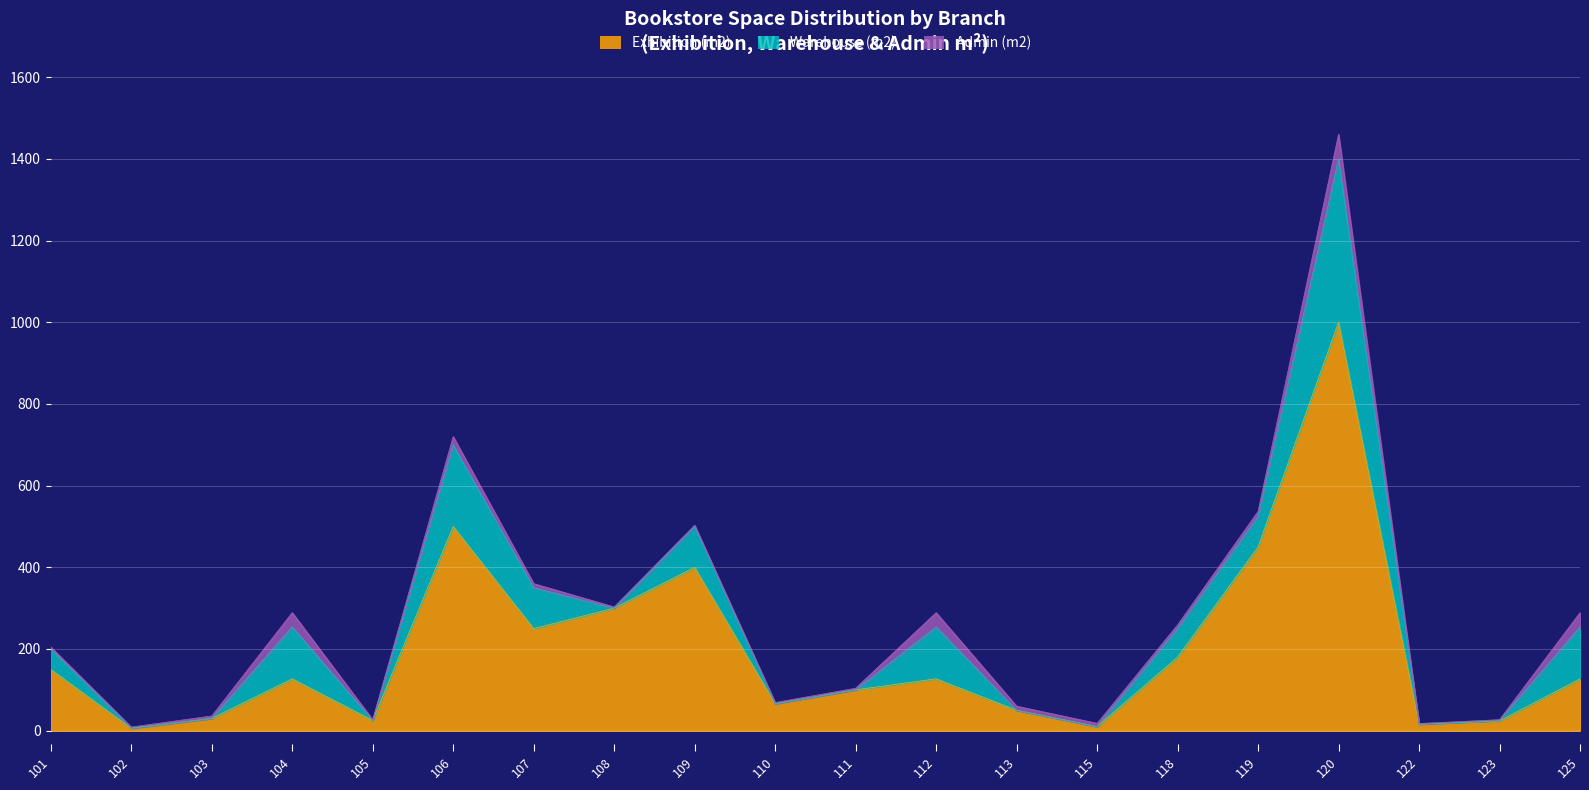

What is the average value of the Exhibition (m2) series?

196.9